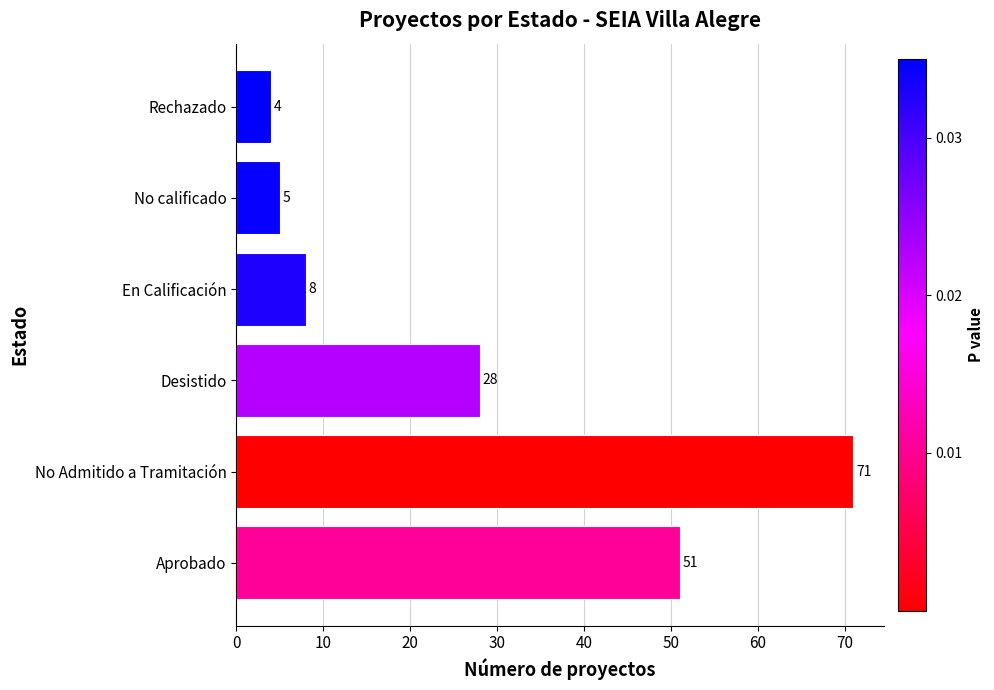

Is it true that the value at Desistido is 28?

True